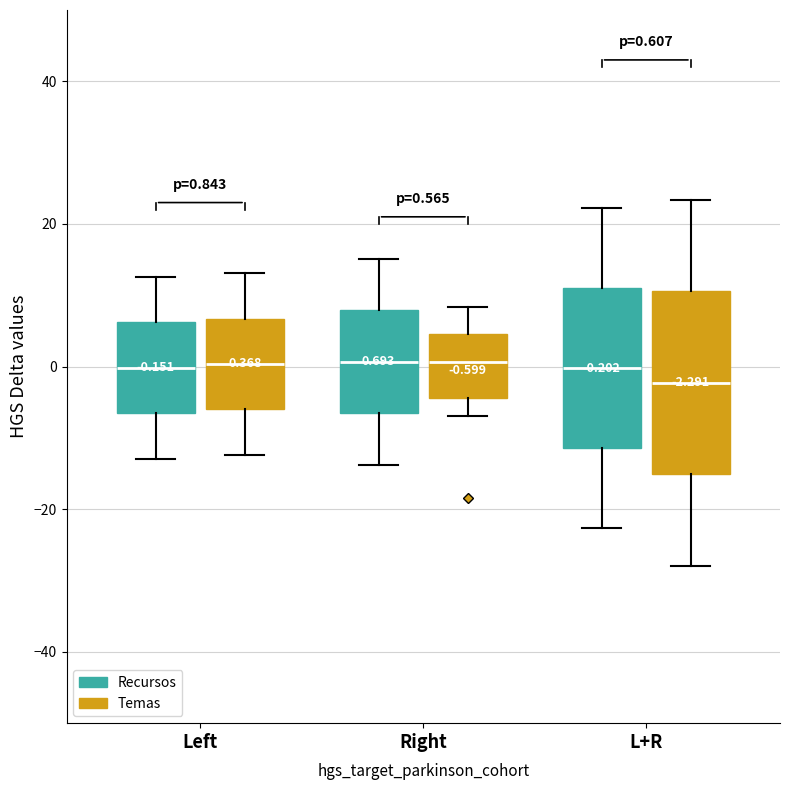

Which box is the tallest, from its lower edge to its upper edge?

L+R (Temas)